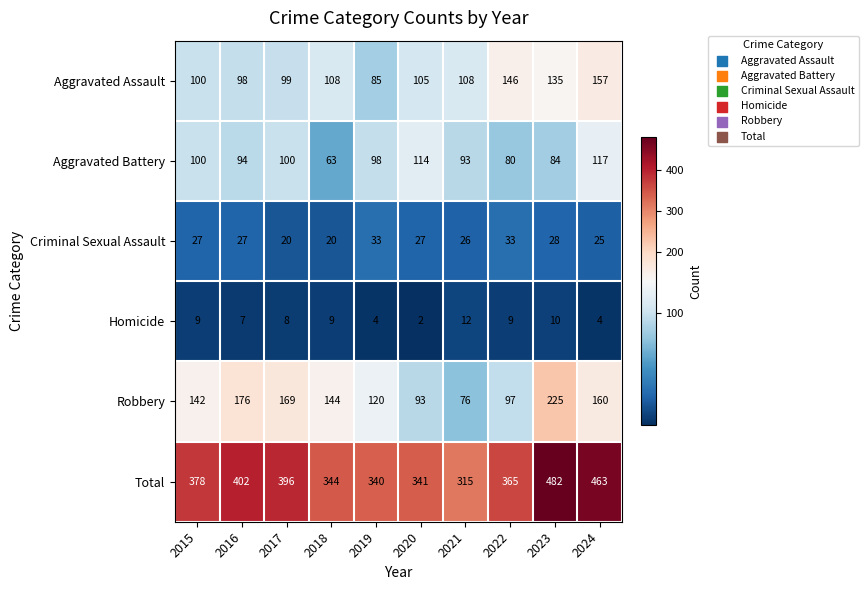

What is the difference between the second highest and second lowest values in the Criminal Sexual Assault series?

13